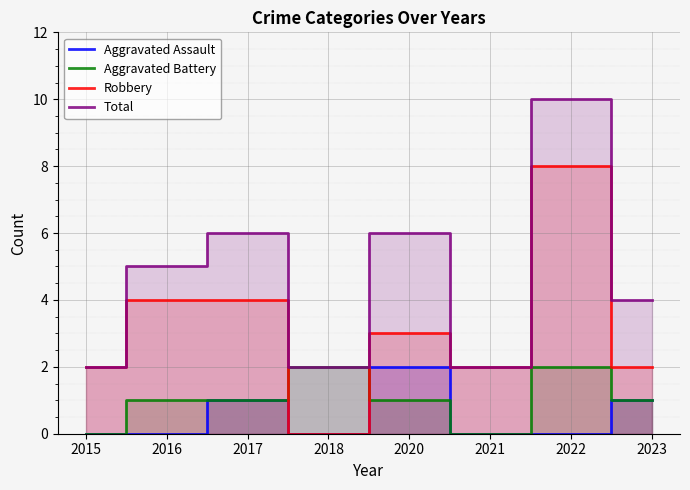

What is the value of the Aggravated Battery point at the 7th from the left?

2